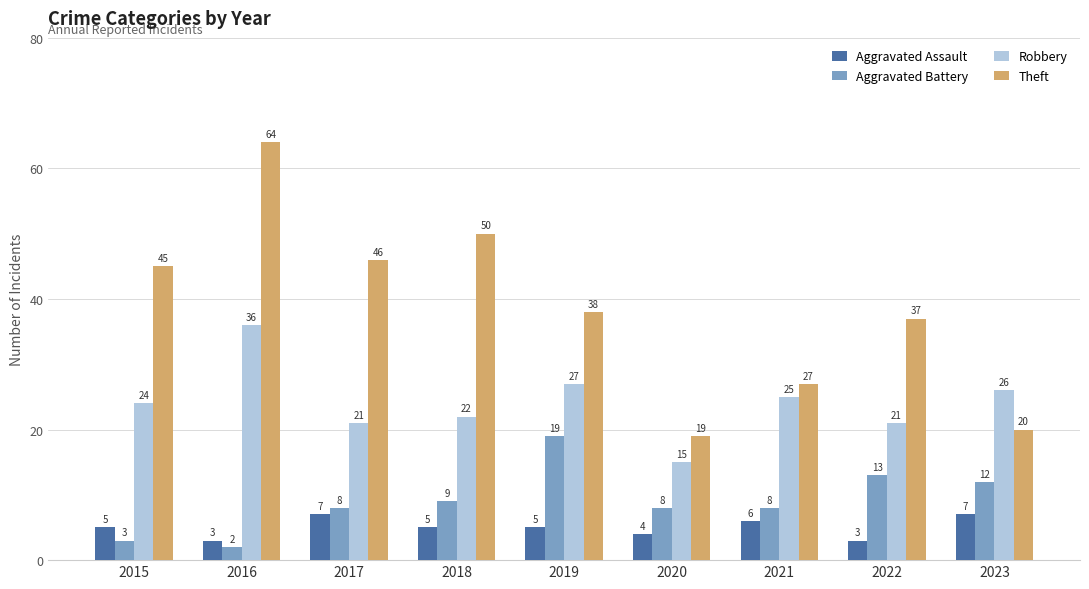

Which series has the largest range (max minus min)?

Theft